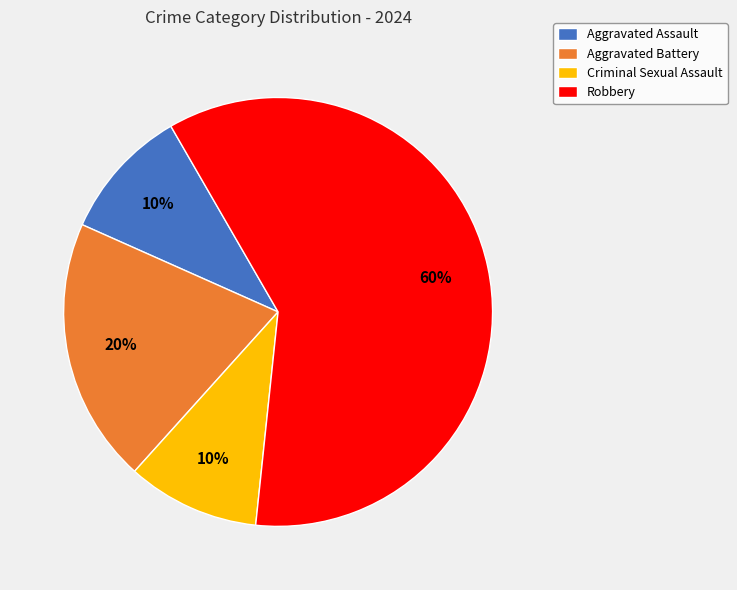

To the nearest percent, what is the combined percentage of Robbery and Criminal Sexual Assault?

70%